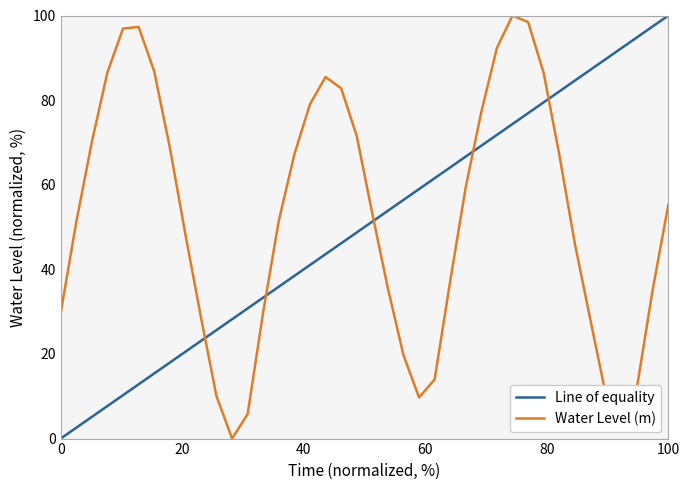

What is the greatest value displayed?

100.0